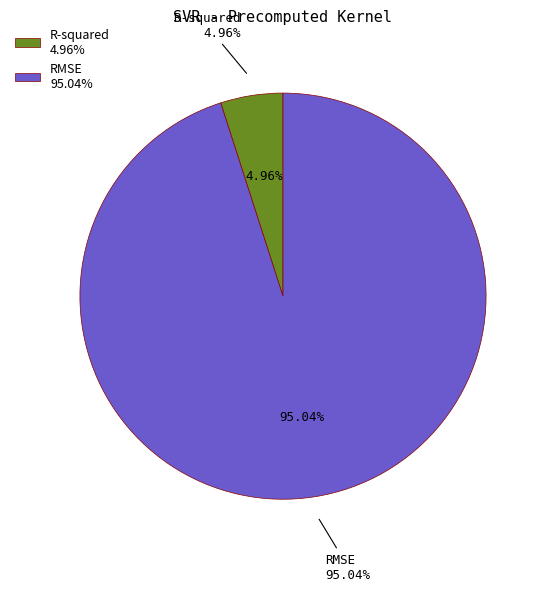

Is it true that RMSE is 84% of the pie?

False